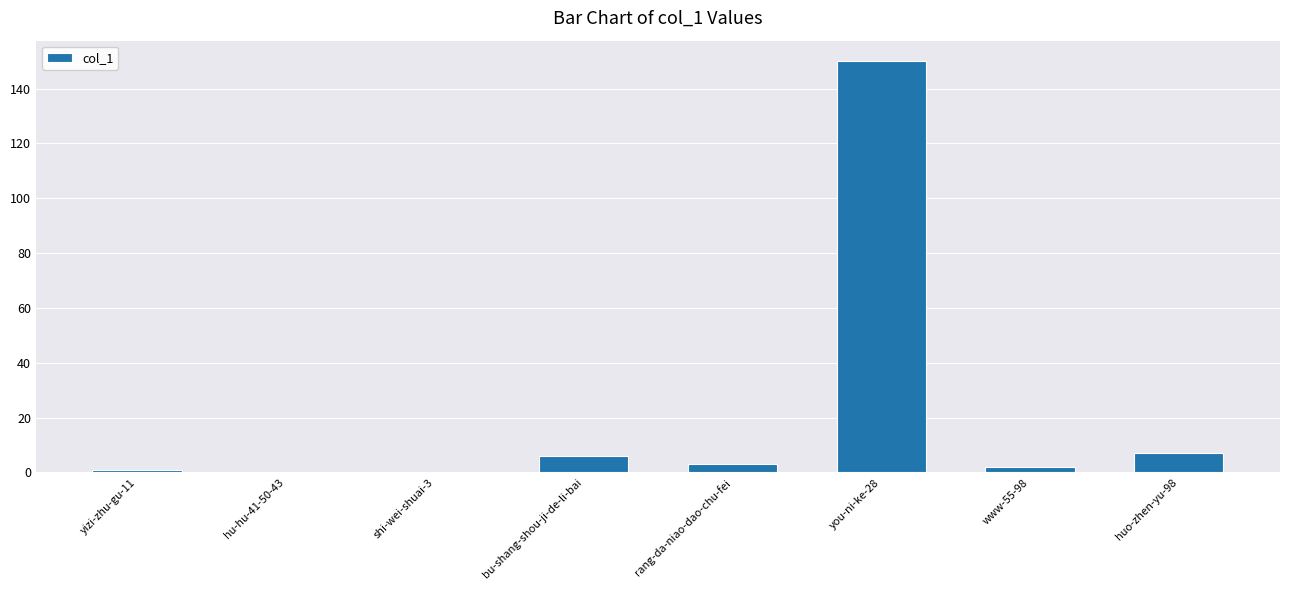

How many data points does each series have?

8